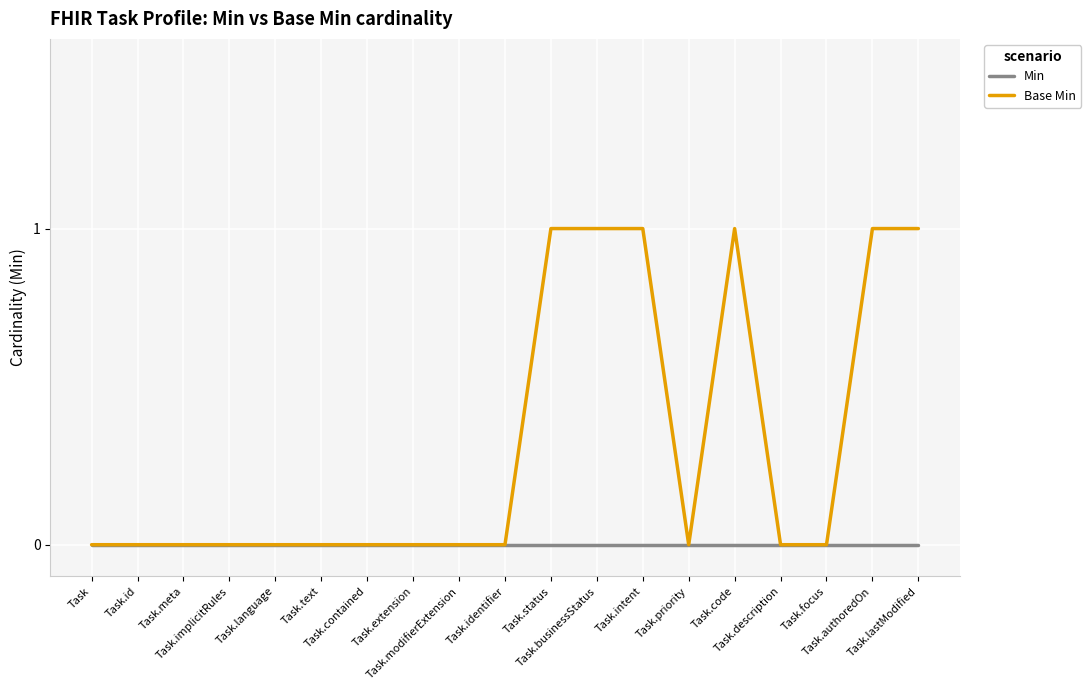

Which series has the largest range (max minus min)?

Base Min